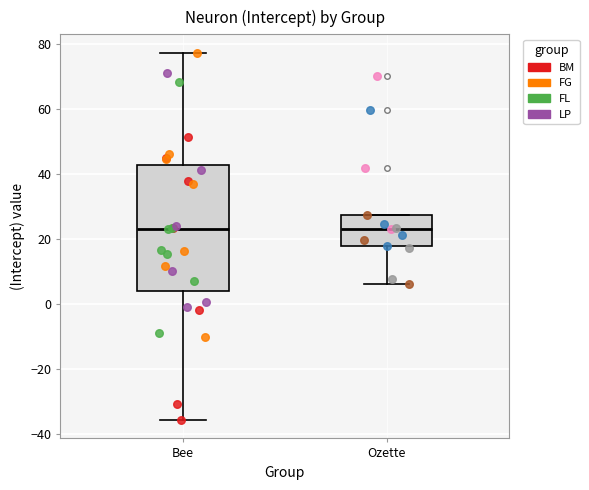

Reading left to right, transcribe this box plot: for each box, give where its median line is, the range the box spans, and where its two whiskers end, as read against the y-axis. The values are not printed on the chart, so give them approximately, as read against the axis.

Bee: median 22, box 4 to 42, whiskers -36 to 78
Ozette: median 24, box 18 to 28, whiskers 6 to 28